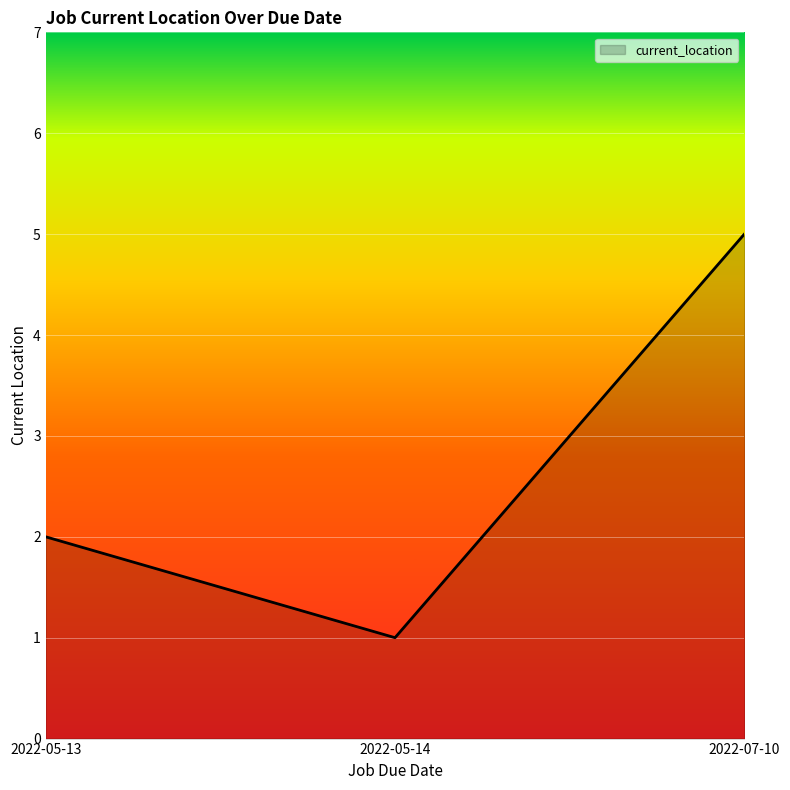

Which has a higher value, 2022-05-14 or 2022-05-13?

2022-05-13